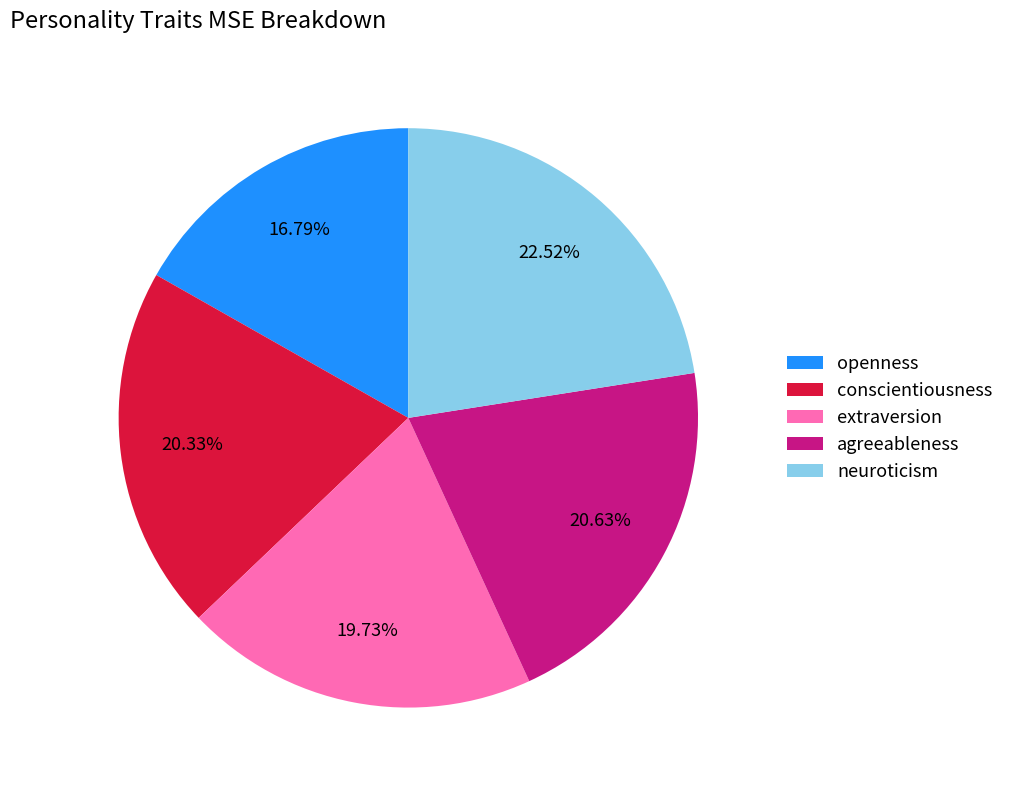

Approximately how many times larger is the value at conscientiousness compared to openness?

1.2